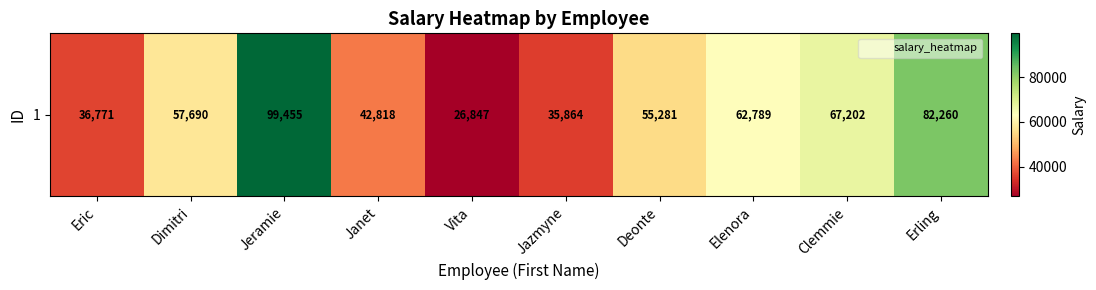

Where is the data nearest to the value 63151?

Elenora